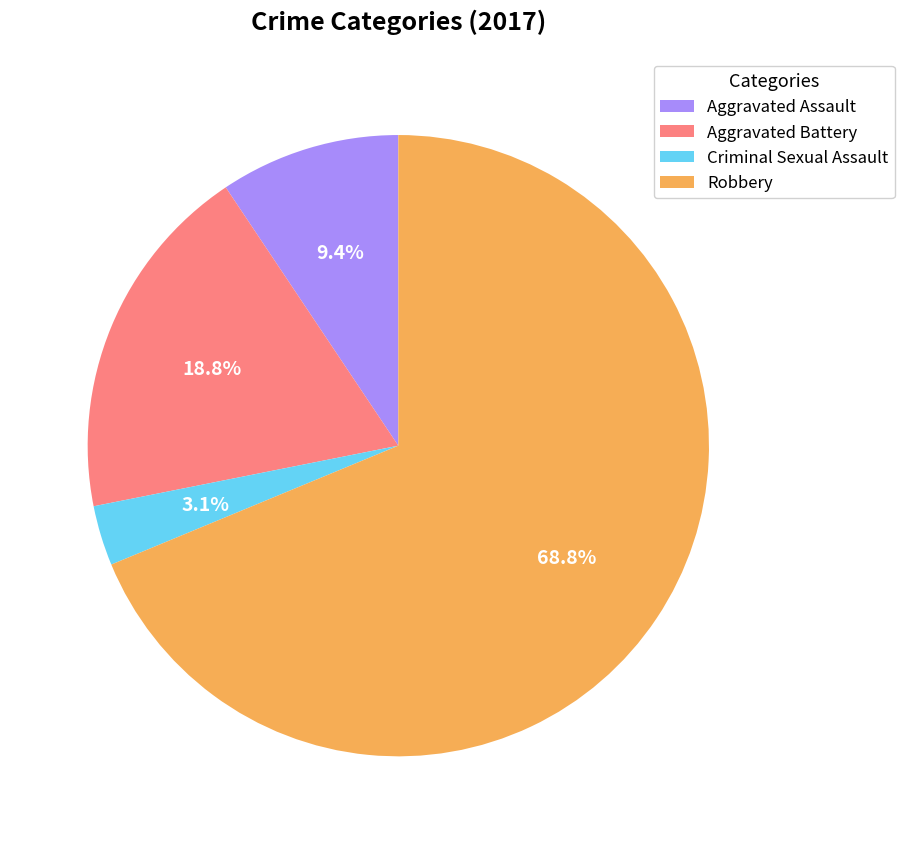

To the nearest percent, what percentage of the pie is Aggravated Assault?

9%